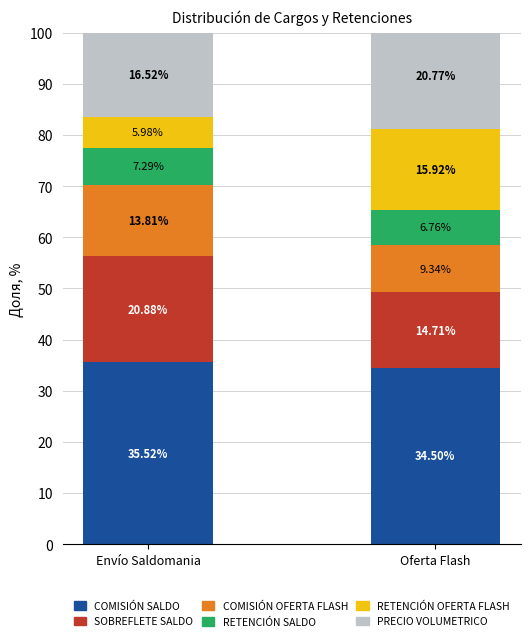

Which label corresponds to the smallest value in the chart?

Envío Saldomania